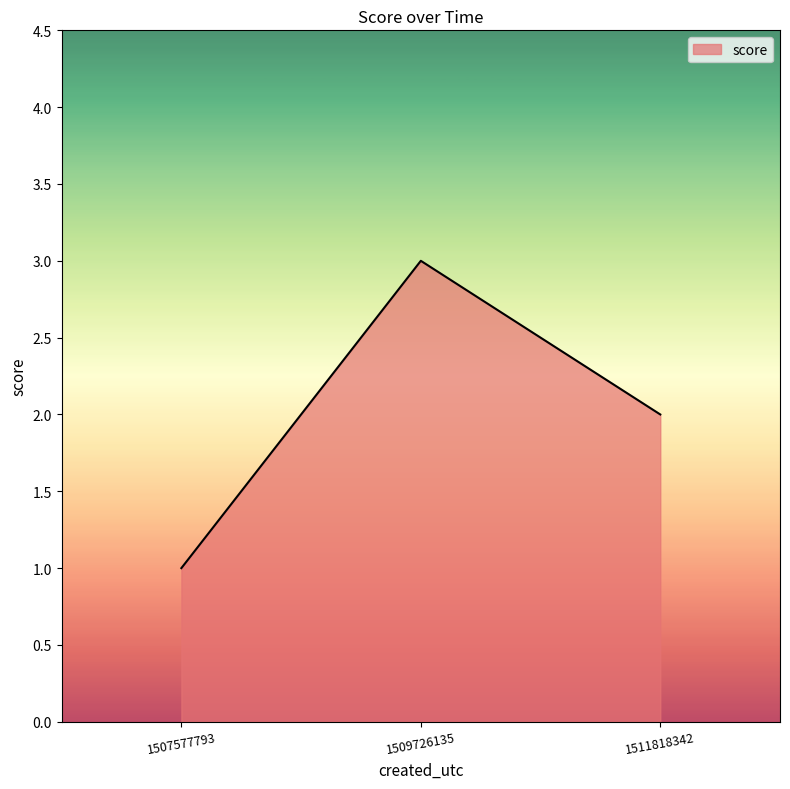

The chart shows a value of 0 at 1507577793. True or false?

False